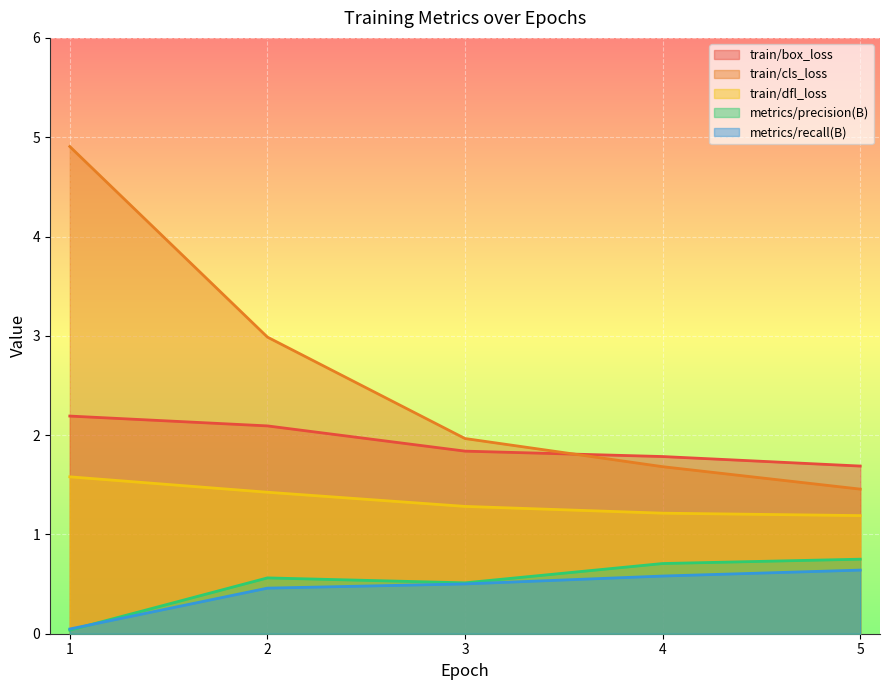

What is the sum of the metrics/precision(B) values at 1 and 2?

0.6